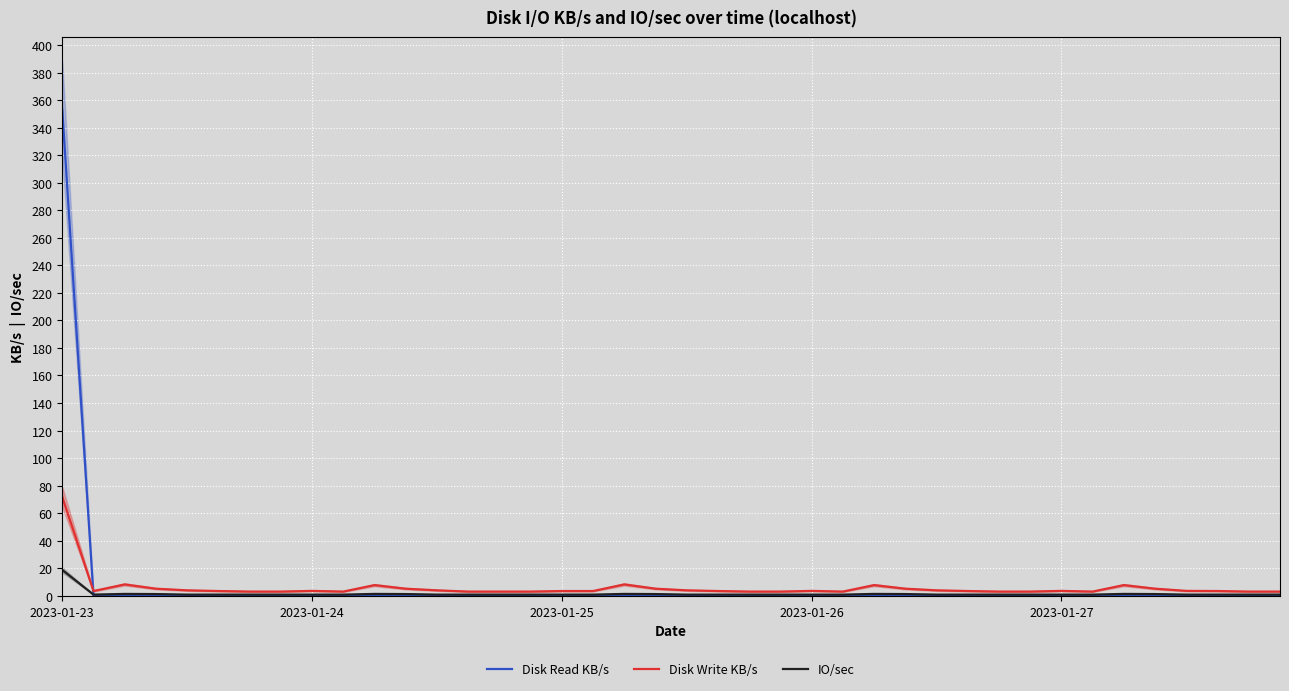

What is the approximate value of IO/sec at 35?

1.3